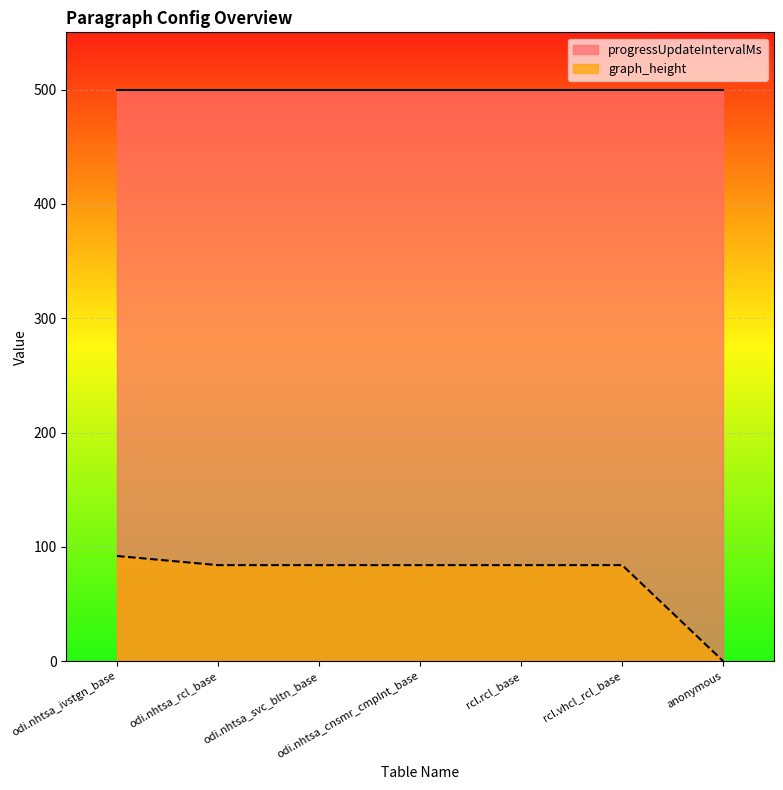

At which label does the data first exceed 84?

odi.nhtsa_ivstgn_base